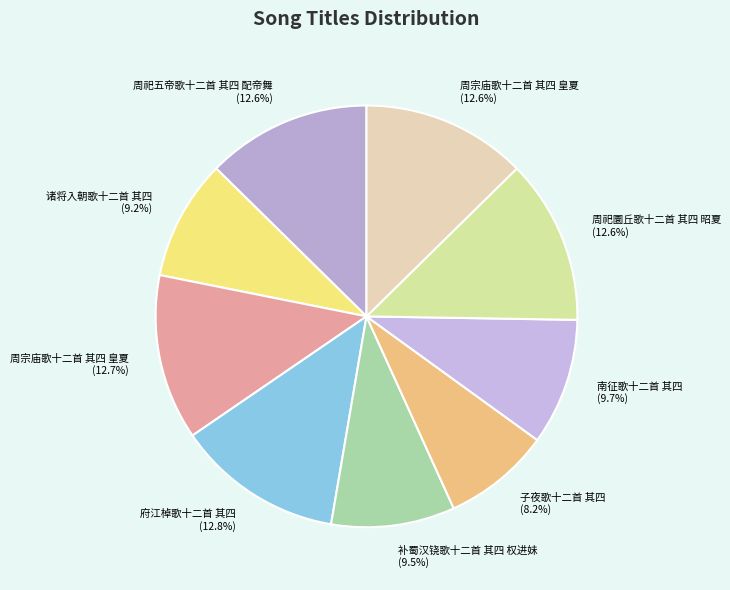

Is there a majority slice in this chart?

No